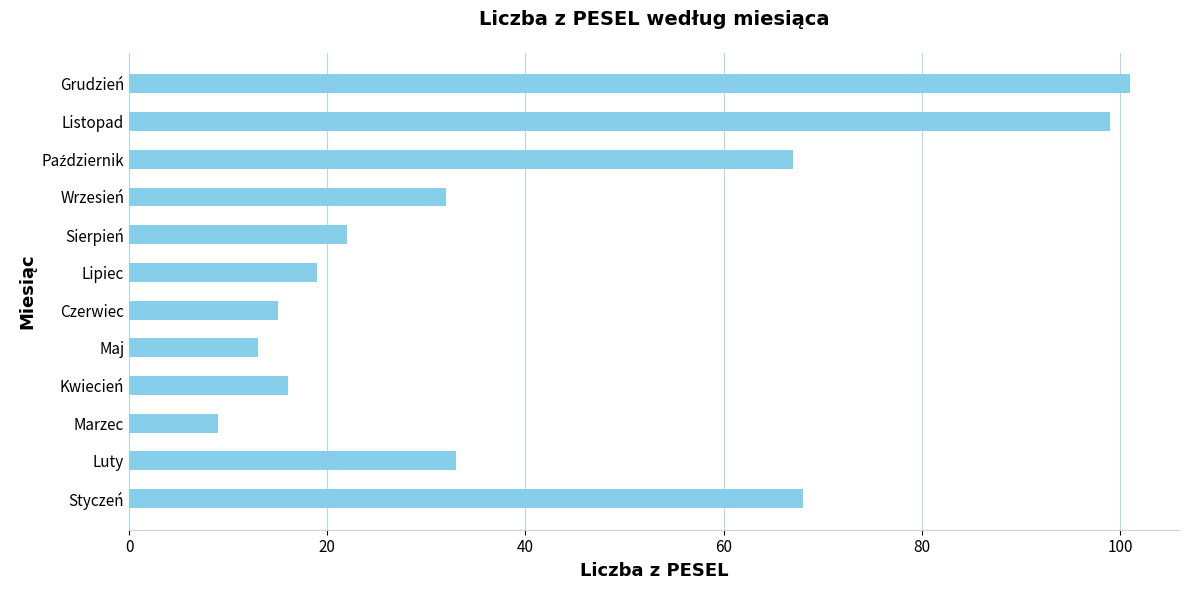

Between Luty and Styczeń, which is larger?

Styczeń